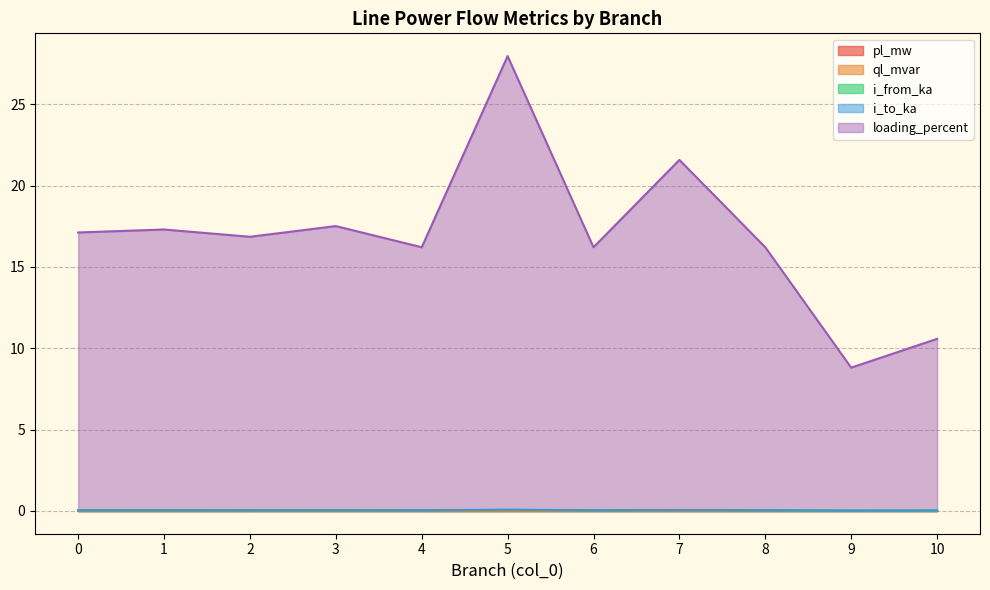

What is the total value across all series at 4?

16.3